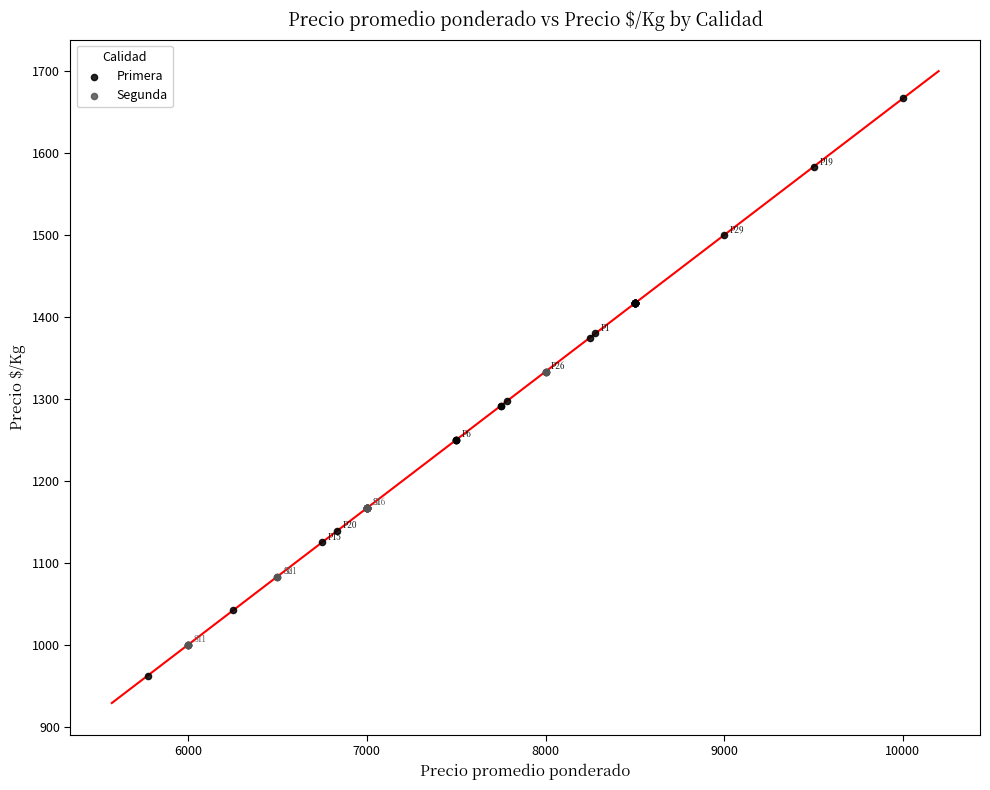

Which series contains the lowest Y value?

Primera